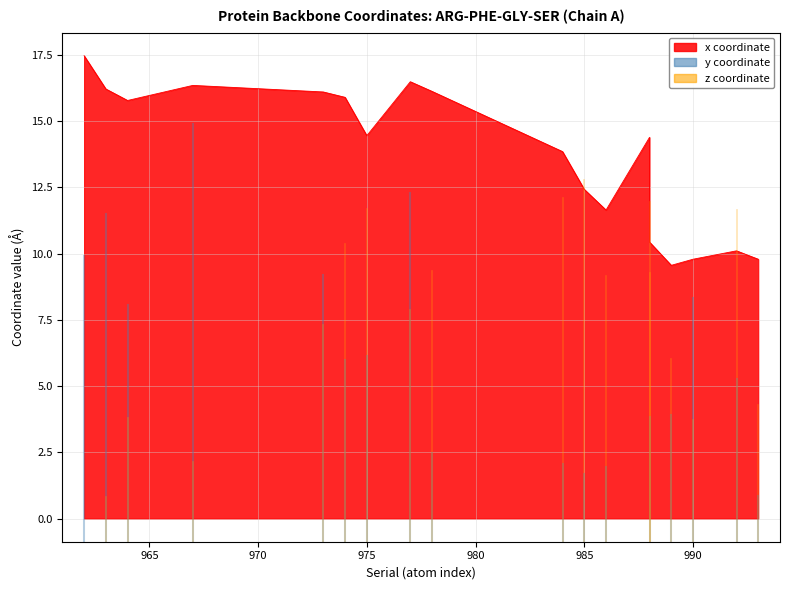

What is the difference between the y values at 988 and 985?

0.7